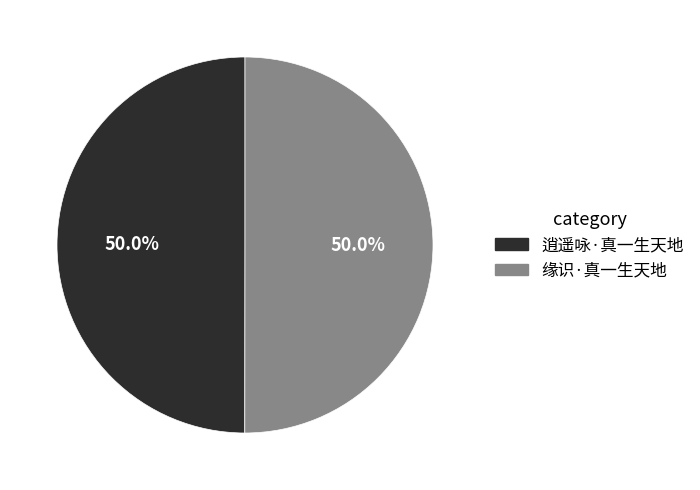

Count the number of slices in the pie.

2